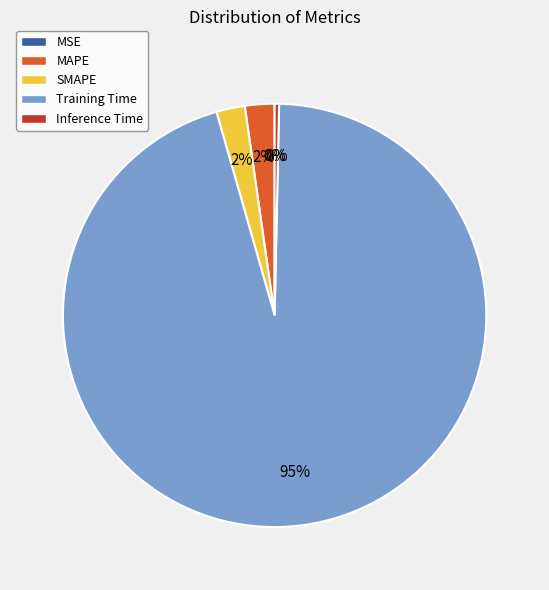

Is there any slice that represents more than half of the pie?

Yes